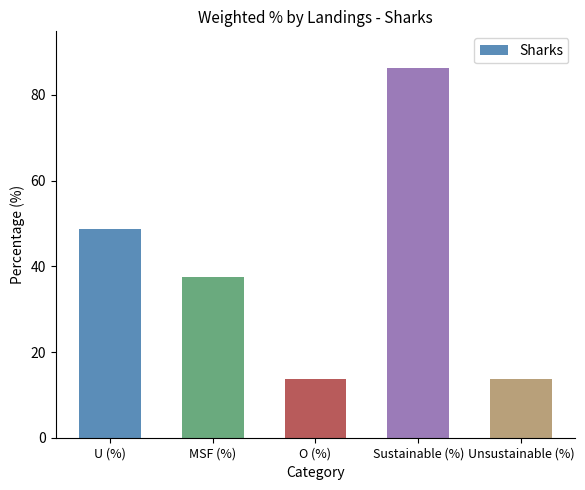

What is the sum of the values at Unsustainable (%) and MSF (%)?

51.3